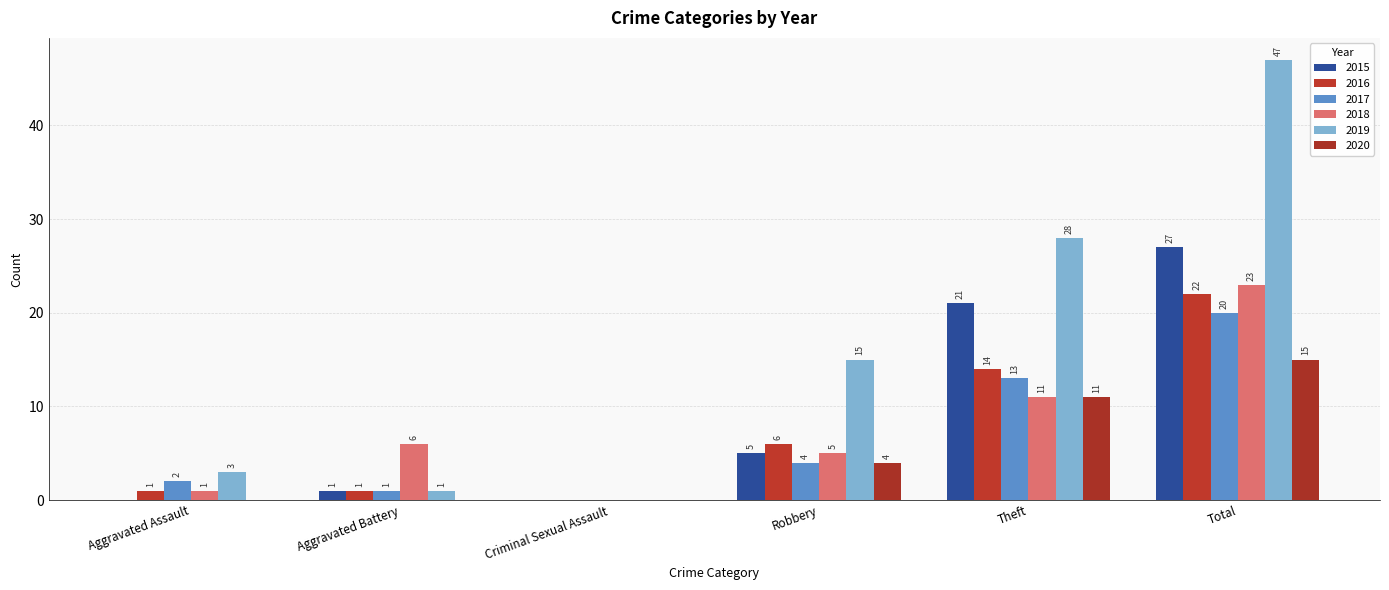

Which series changed the most between Aggravated Assault and Aggravated Battery?

2018